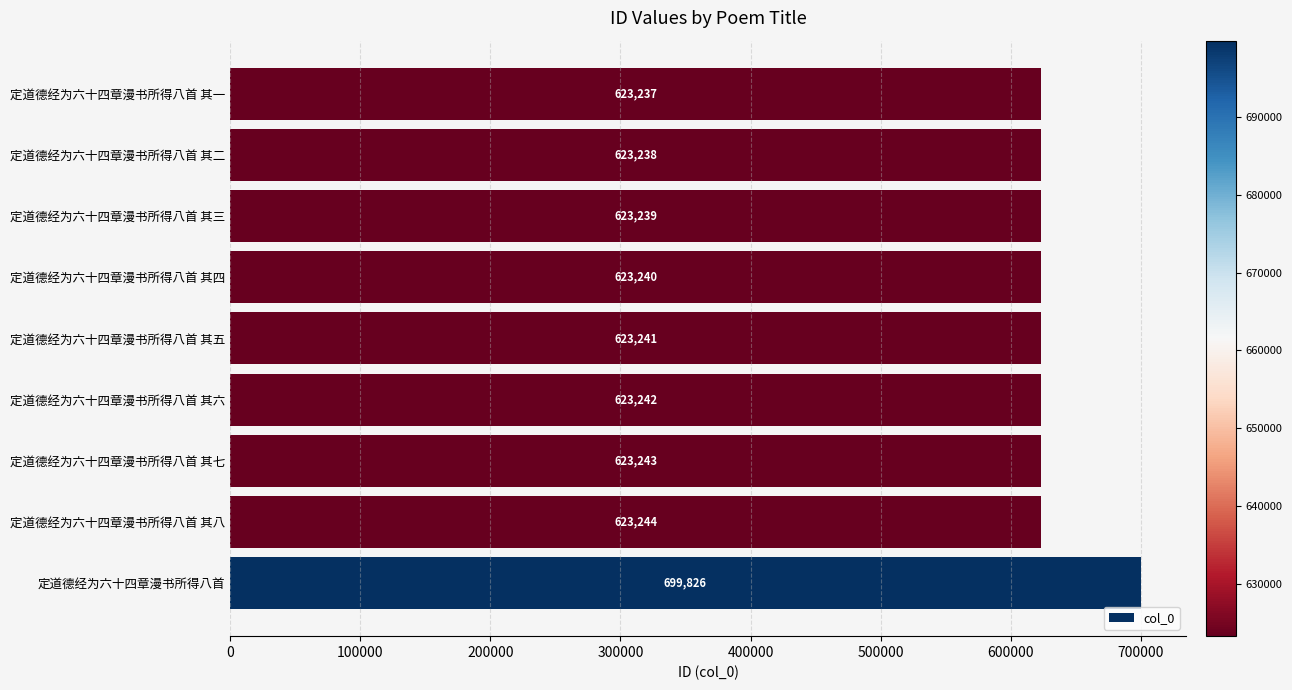

Does the chart contain any negative values?

No